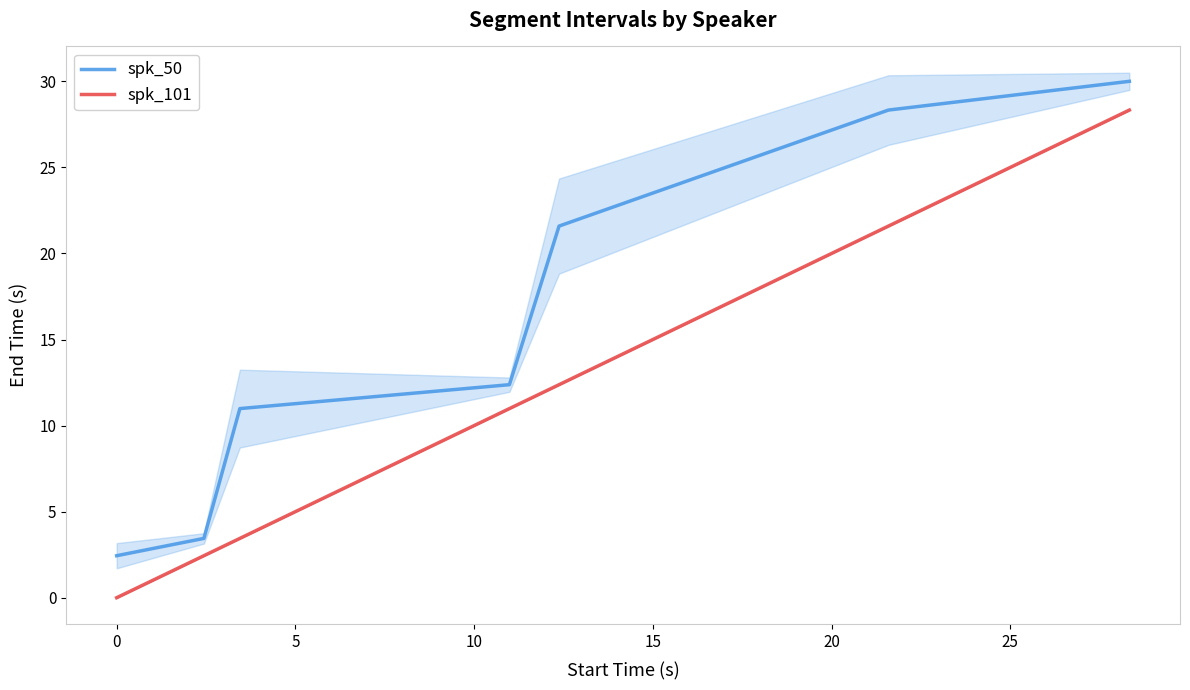

What is the minimum value for spk_50?

2.4